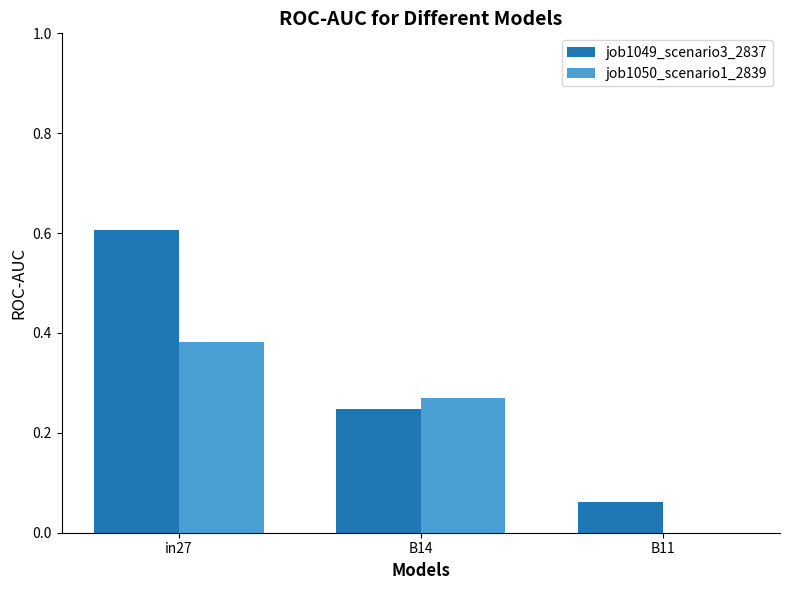

Which series has the largest range (max minus min)?

job1049_scenario3_2837